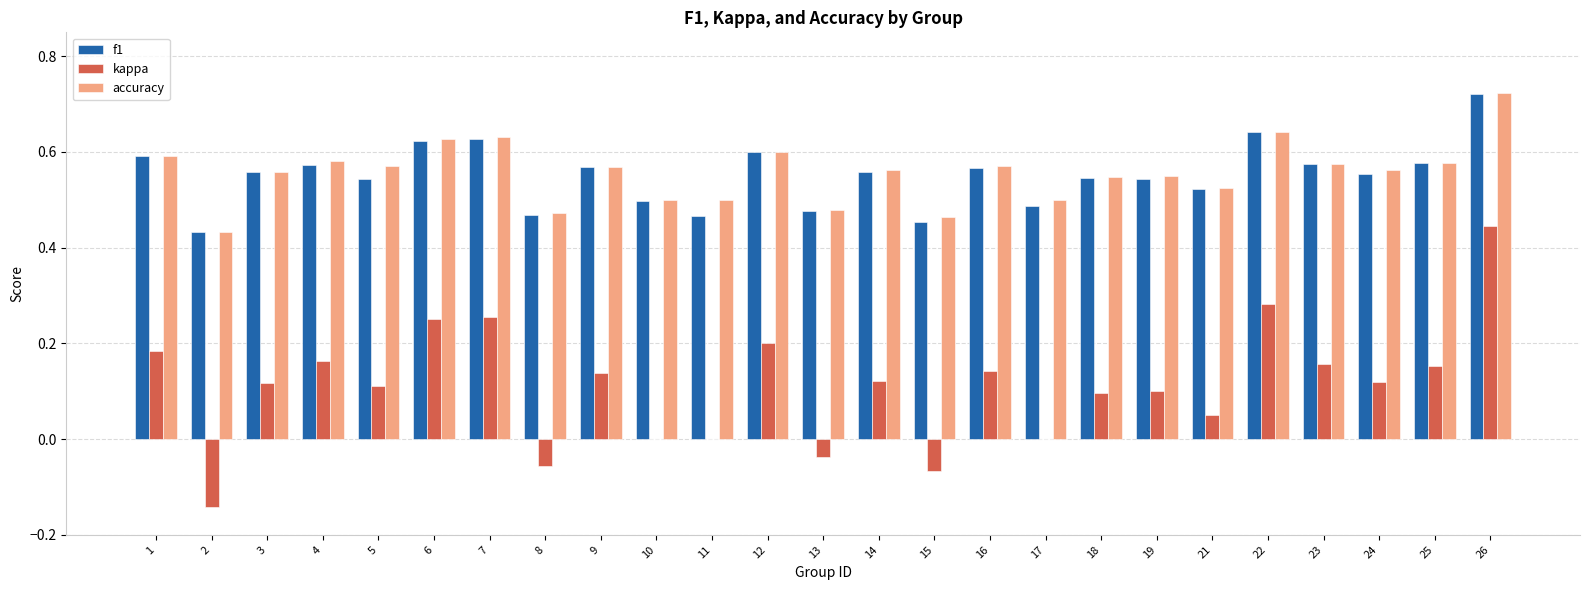

Is it true that accuracy equals 0.6 at 22?

True